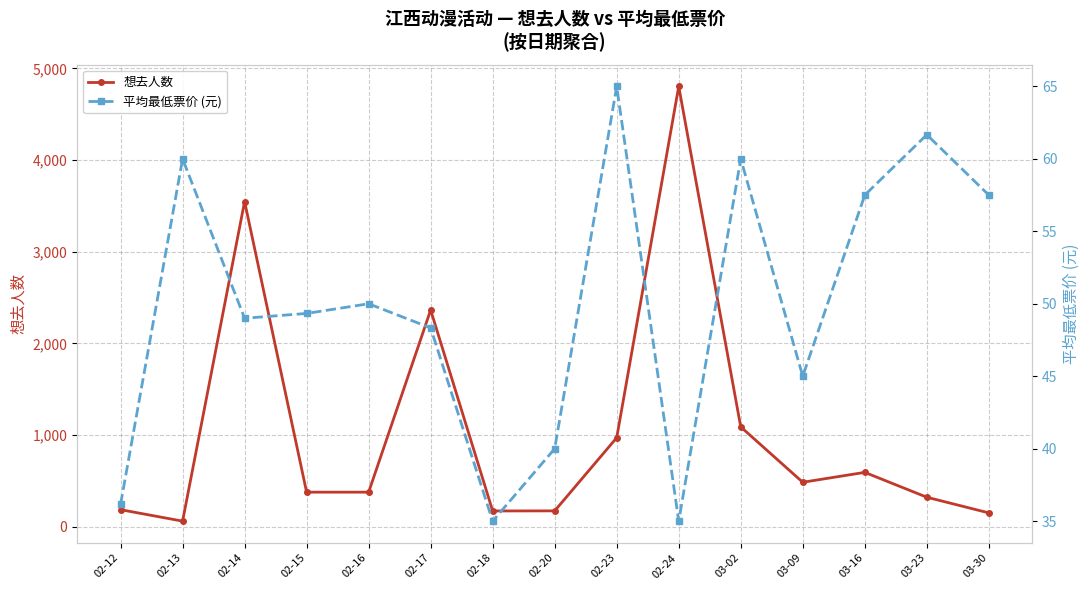

How many interior local valleys does the 想去人数 series have?

3